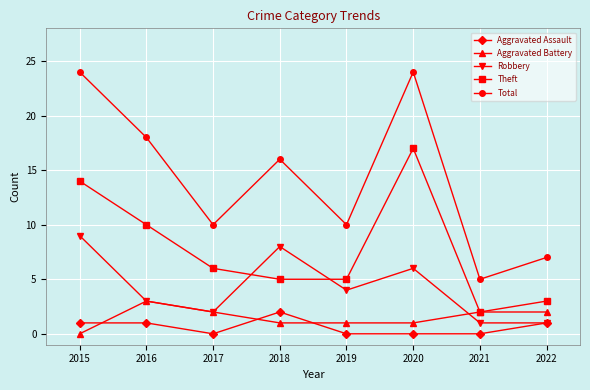

At which label does Total first exceed 16?

2015